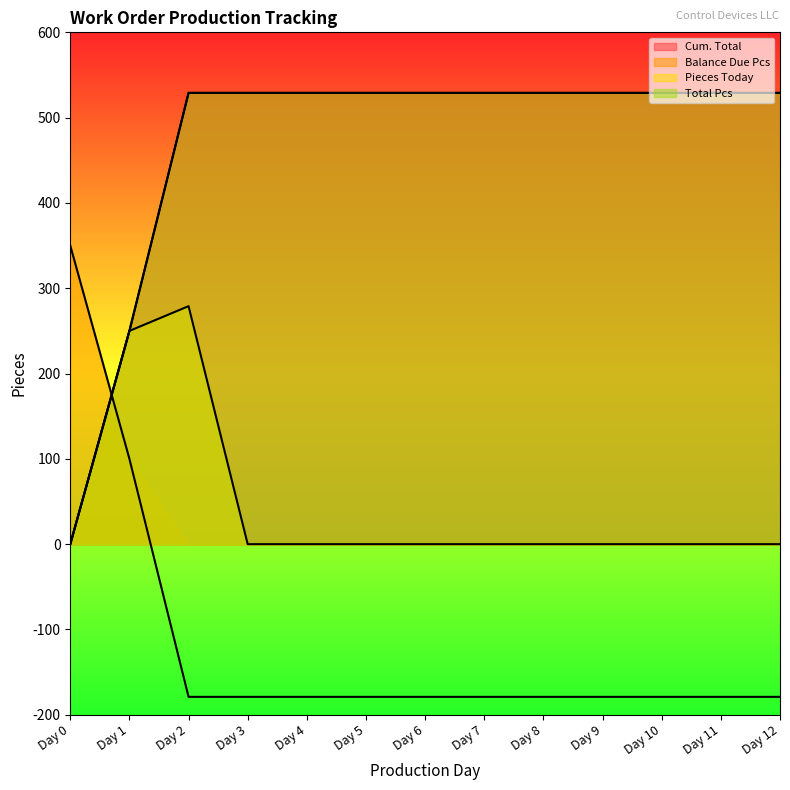

Which category has the lowest value across all series?

Day 2